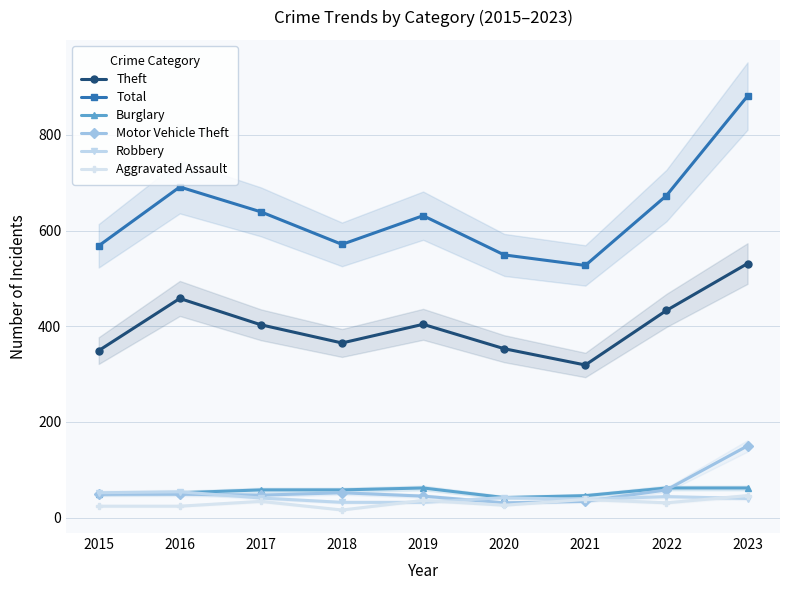

What is the minimum value shown in the chart?

16